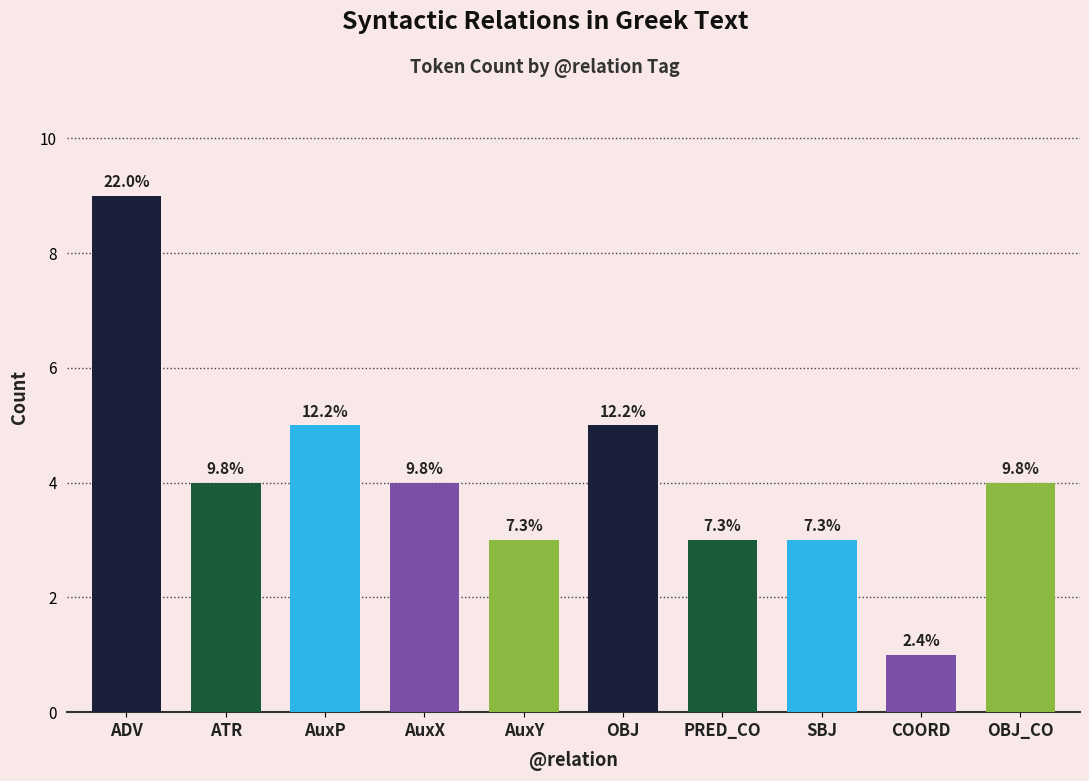

The value at OBJ is 5. True or false?

True